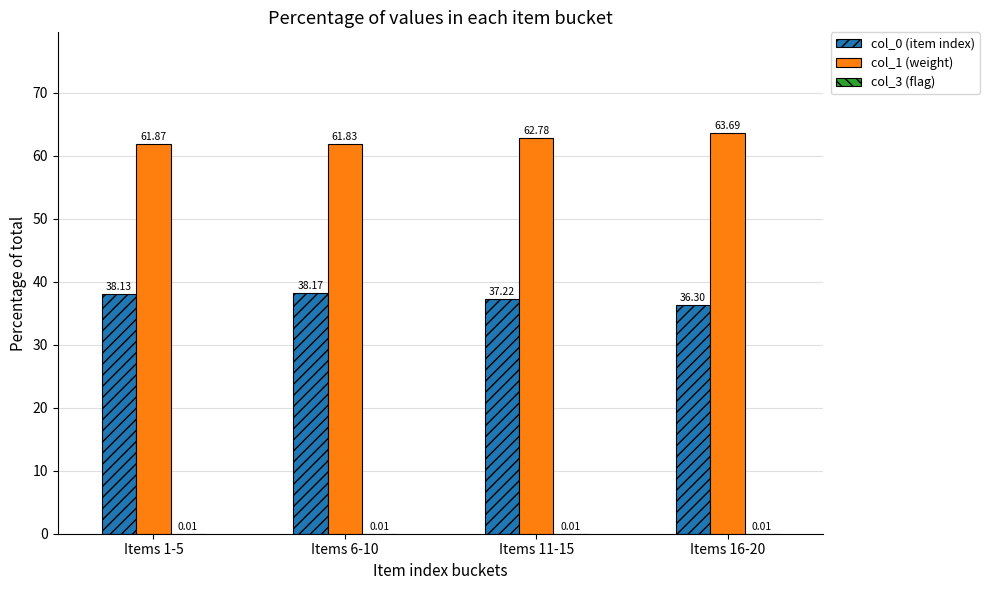

What is the sum of all col_1 (weight) values?

250.2